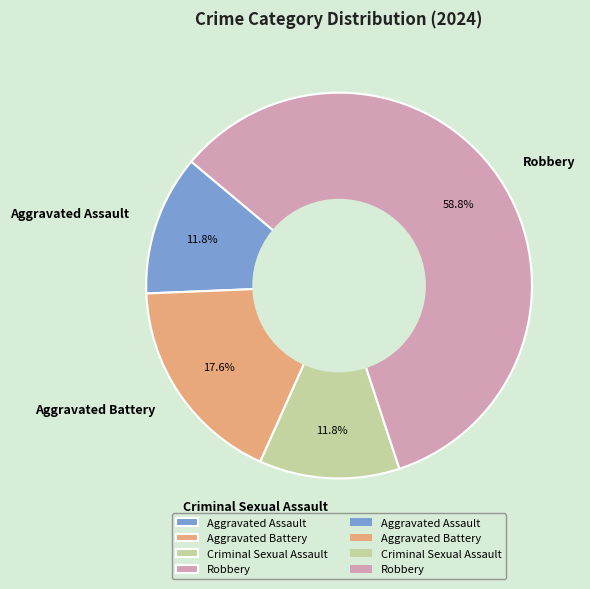

Is it true that Criminal Sexual Assault is 12% of the pie?

True